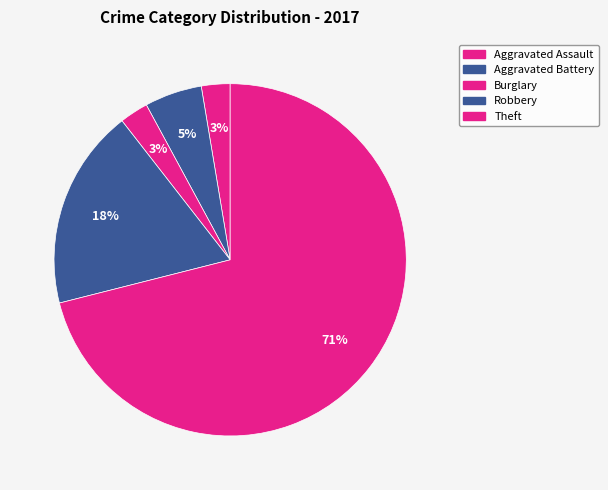

Count the number of slices in the pie.

5